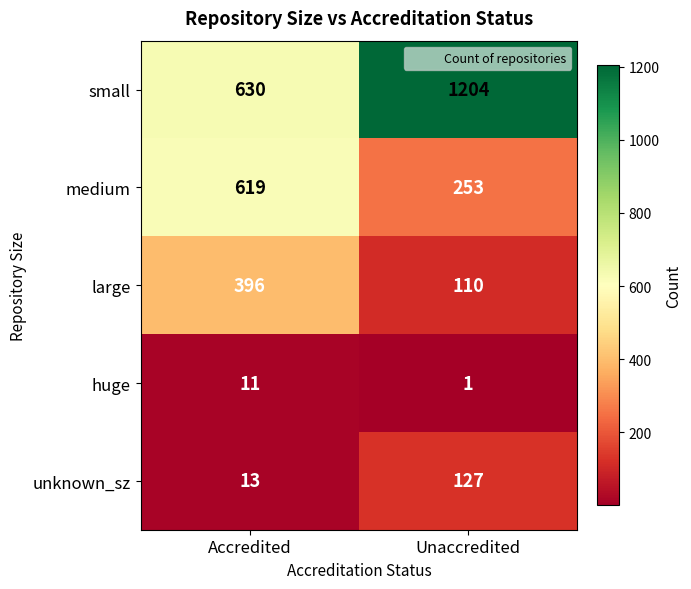

Reading left to right, transcribe all the data shown in this chart.

small: 630	1204
medium: 619	253
large: 396	110
huge: 11	1
unknown_sz: 13	127